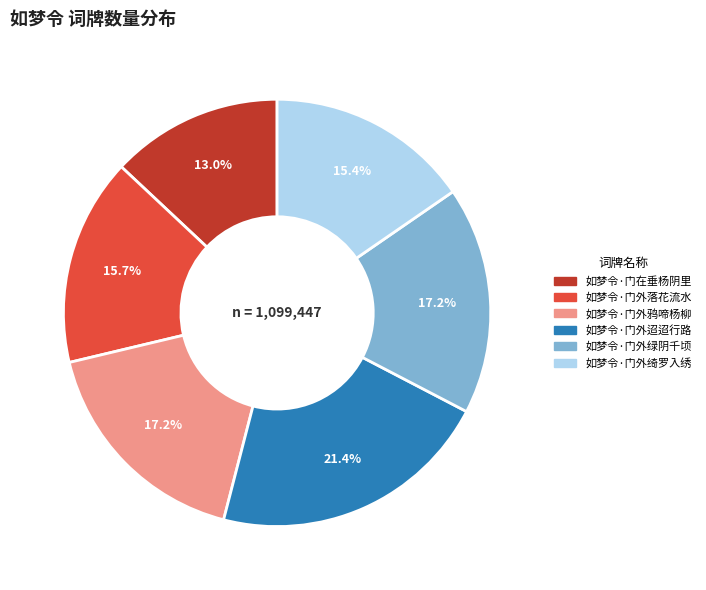

Is it true that 如梦令·门外迢迢行路 is 21% of the pie?

True